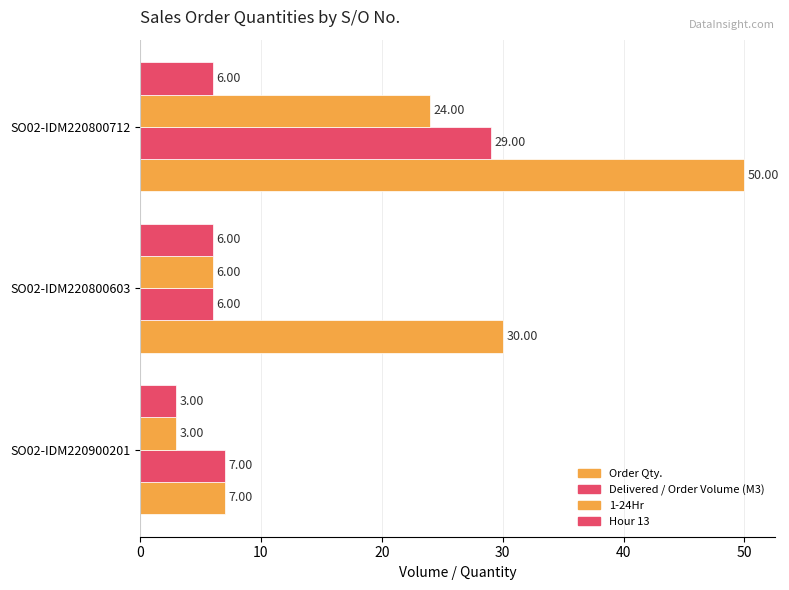

Count the 1-24Hr values in the range 3 to 24.

3